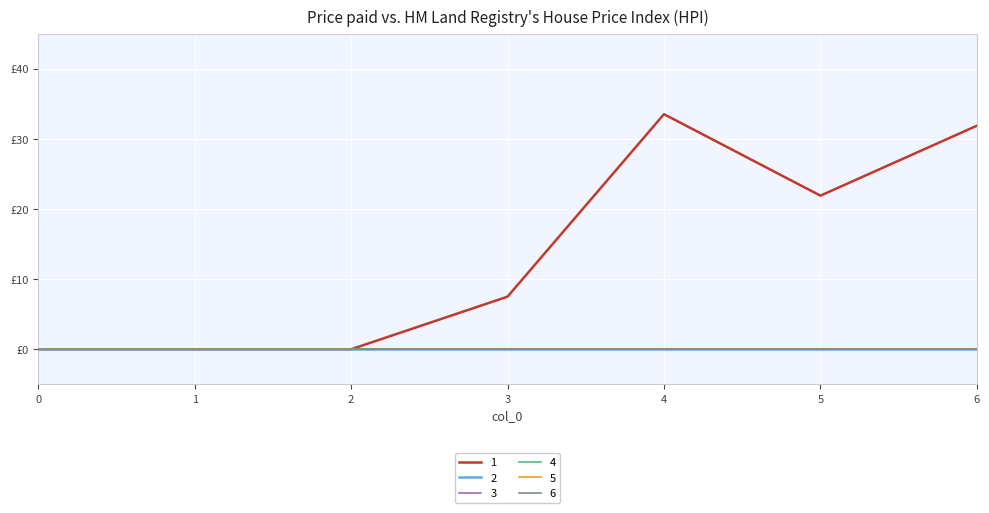

Does the chart display data point markers on the line(s)?

No